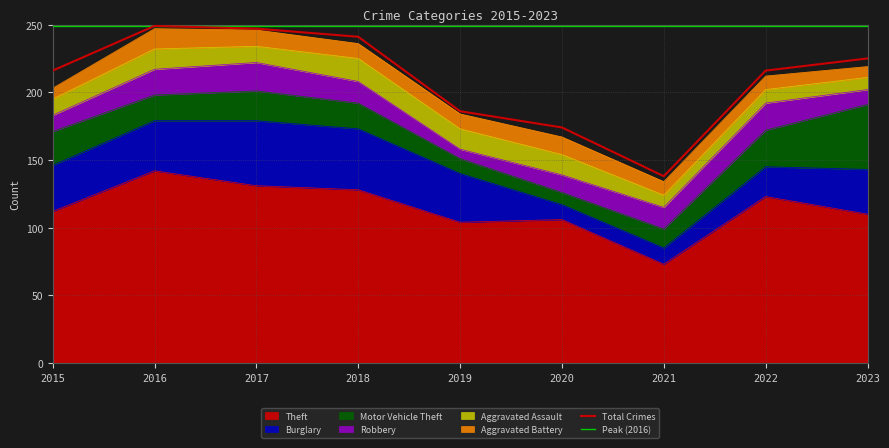

What is the difference between the maximum and minimum values in the Aggravated Battery series?

7